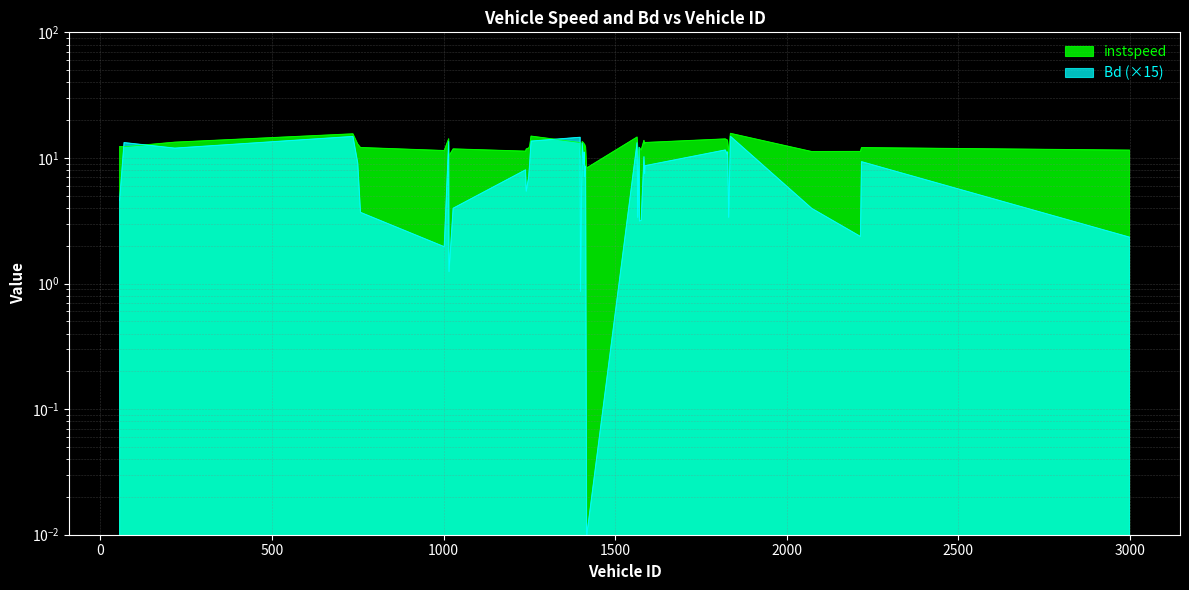

Reading right to left, list all the values displayed in this chart.

instspeed: 2999.0=11.5	2218.0=12.1	2215.0=11.3	2073.0=11.2	1836.0=15.7	1831.0=10.9	1828.0=13.6	1827.0=13.9	1821.0=14.2	1587.0=13.3	1586.0=13.0	1584.0=13.8	1576.0=11.6	1571.0=12.0	1570.0=10.1	1566.0=12.0	1564.0=14.7	1417.0=8.3	1414.0=12.2	1411.0=12.9	1410.0=11.6	1409.0=13.1	1404.0=13.5	1399.0=10.5	1398.0=13.3	1255.0=14.9	1251.0=12.4	1248.0=12.0	1241.0=11.8	1239.0=11.3	1028.0=11.8	1016.0=10.4	1015.0=14.2	1002.0=11.4	758.0=12.1	750.0=12.9	736.0=15.6	217.0=13.3	69.0=12.3	56.0=12.3
Bd: 2999.0=2.3	2218.0=9.3	2215.0=2.4	2073.0=4.0	1836.0=14.9	1831.0=3.4	1828.0=11.2	1827.0=10.7	1821.0=11.6	1587.0=8.7	1586.0=7.5	1584.0=10.2	1576.0=3.2	1571.0=3.1	1570.0=12.1	1566.0=3.4	1564.0=13.2	1417.0=0.0	1414.0=8.6	1411.0=7.1	1410.0=11.1	1409.0=8.8	1404.0=13.2	1399.0=0.9	1398.0=14.6	1255.0=13.6	1251.0=9.1	1248.0=7.0	1241.0=5.4	1239.0=8.0	1028.0=4.0	1016.0=1.2	1015.0=13.5	1002.0=2.0	758.0=3.7	750.0=9.1	736.0=14.8	217.0=12.0	69.0=13.2	56.0=4.6